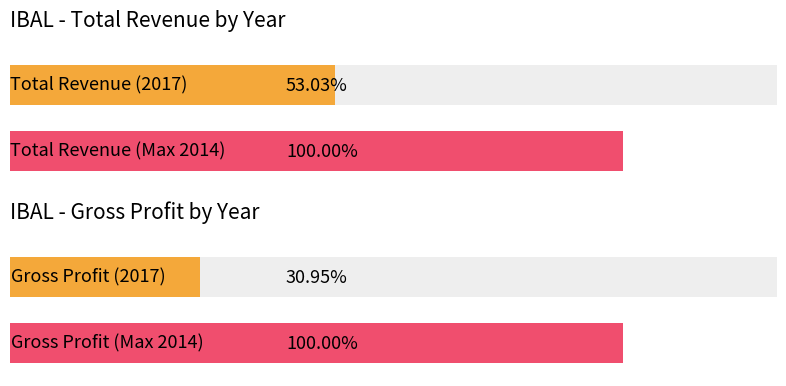

True or false: Total Revenue has a value of 18100 at 2015.

True